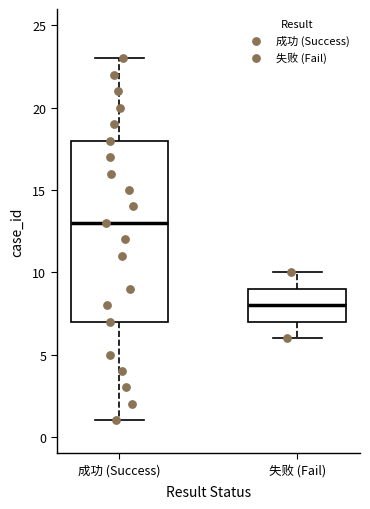

Where does the median line of the box for 失败 (Fail) sit on the y-axis? The values are not printed on the chart, so give them approximately, as read against the axis.

8